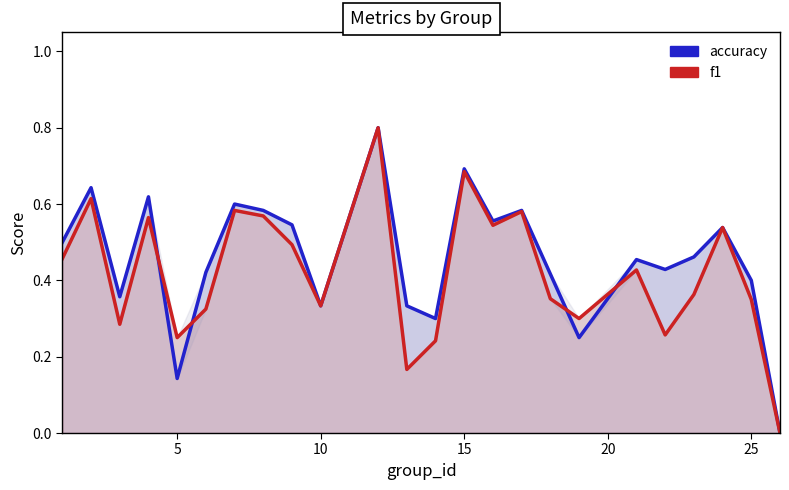

What is the spread (max minus min) of values at 10?

0.1